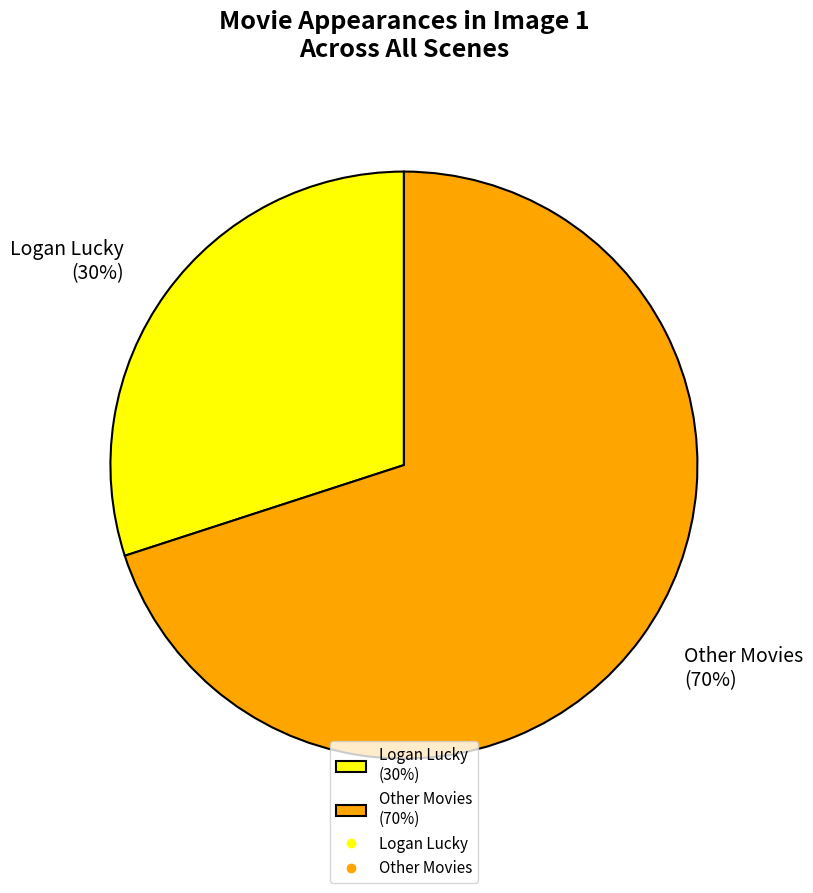

Is it true that Logan Lucky (30%) is 30% of the pie?

True